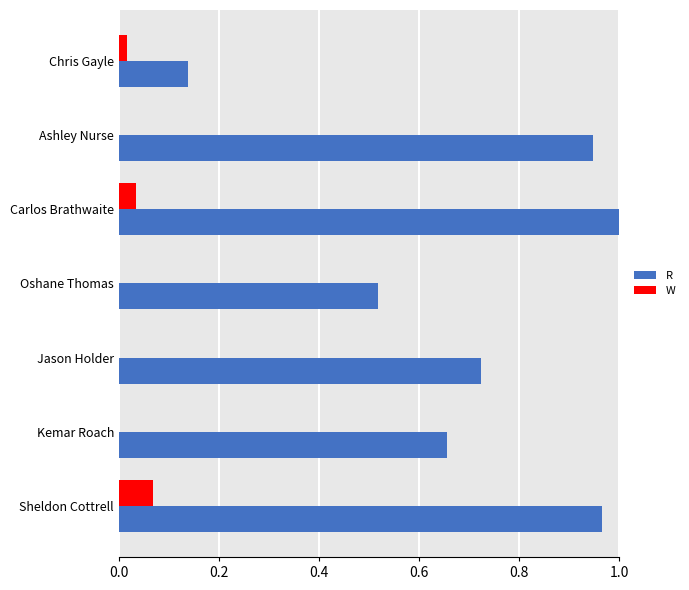

At which category does the chart reach its peak across all series?

Carlos Brathwaite